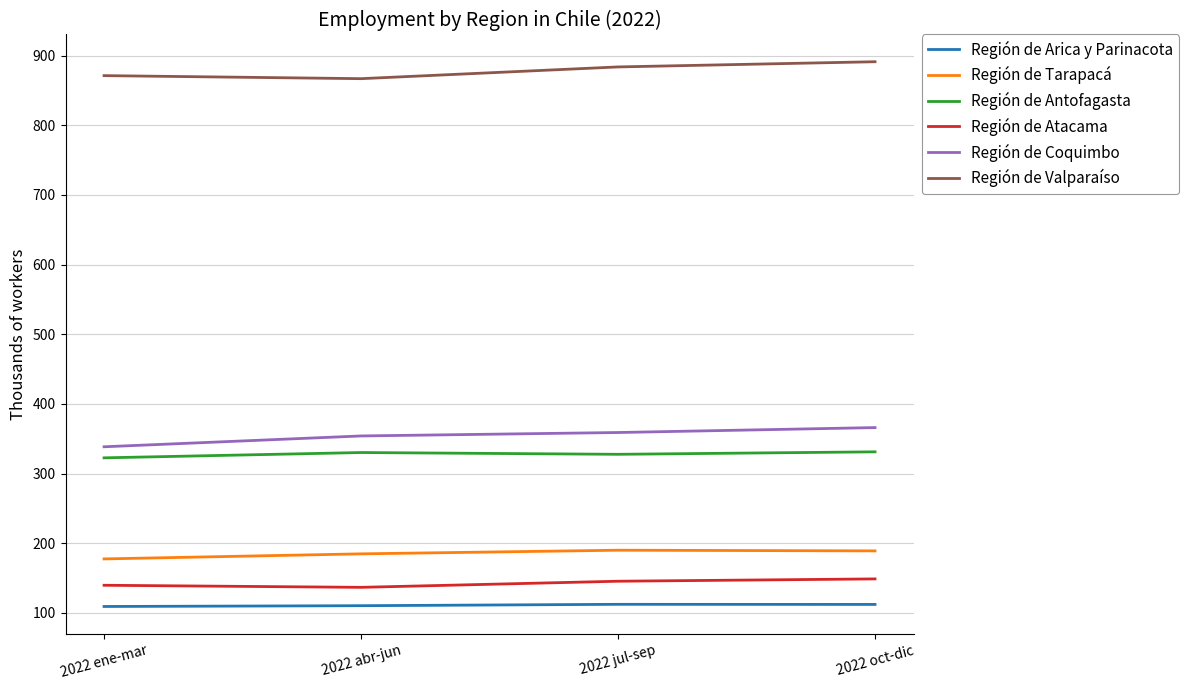

What is the sum of the Región de Coquimbo values at 2022 ene-mar and 2022 abr-jun?

692.3